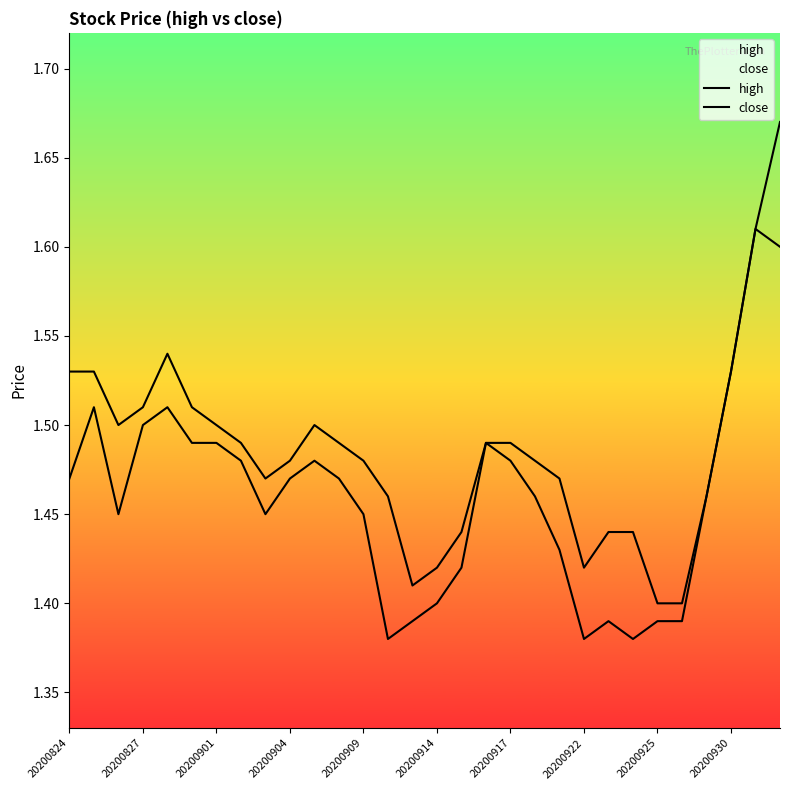

What is the greatest value displayed?

1.7